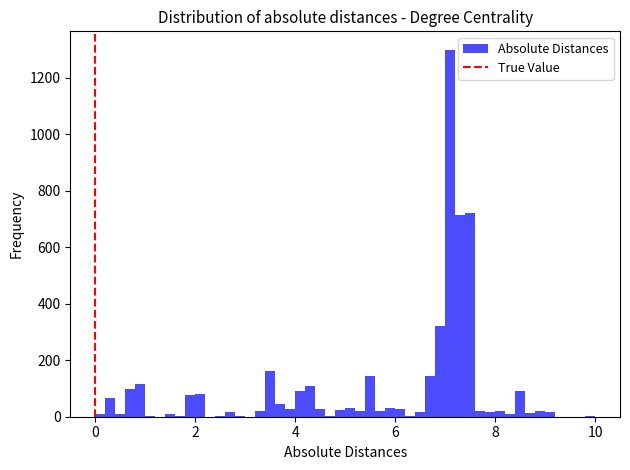

Around what value on the x-axis is the tallest bar? Give the approximate position of its centre, as read against the axis.

7.2